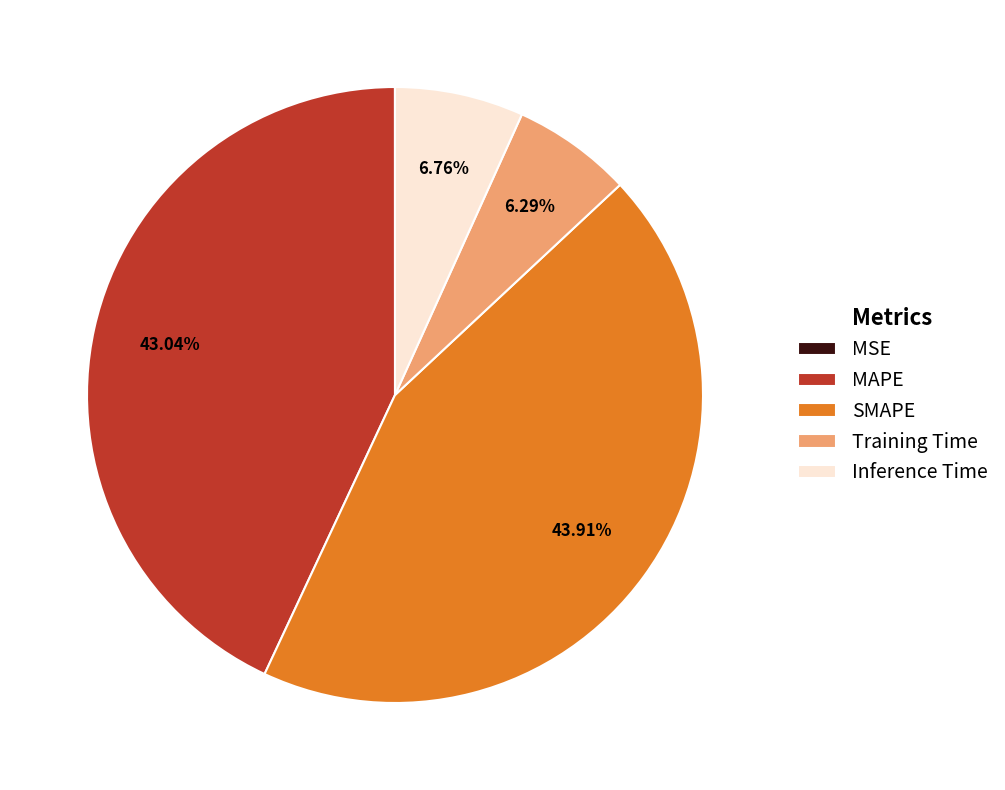

Which category has the biggest portion of the pie?

SMAPE